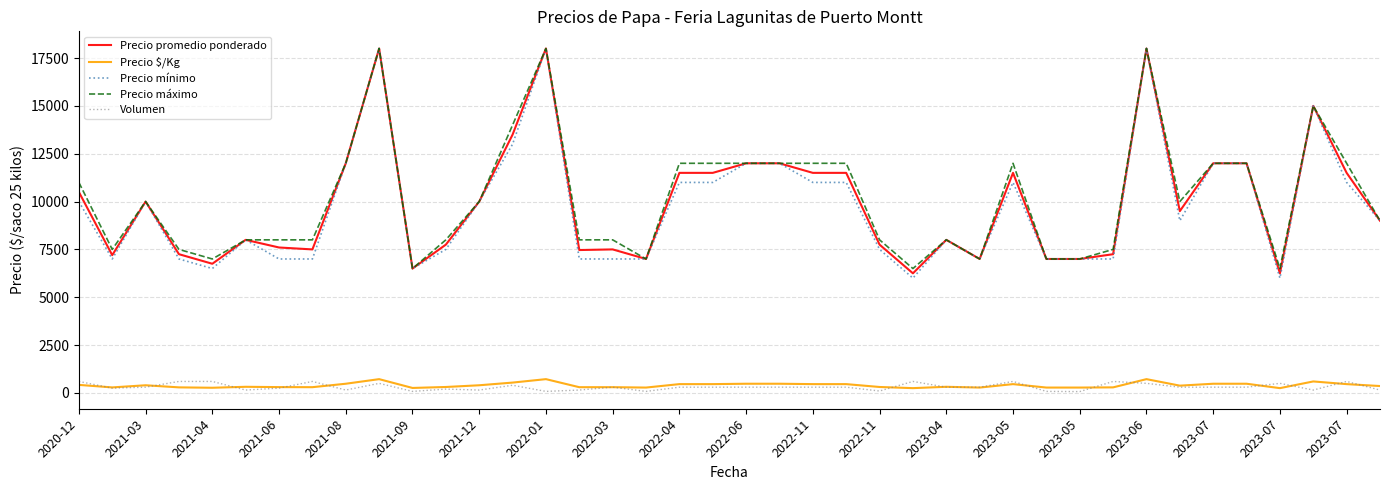

What is the greatest value displayed?

18000